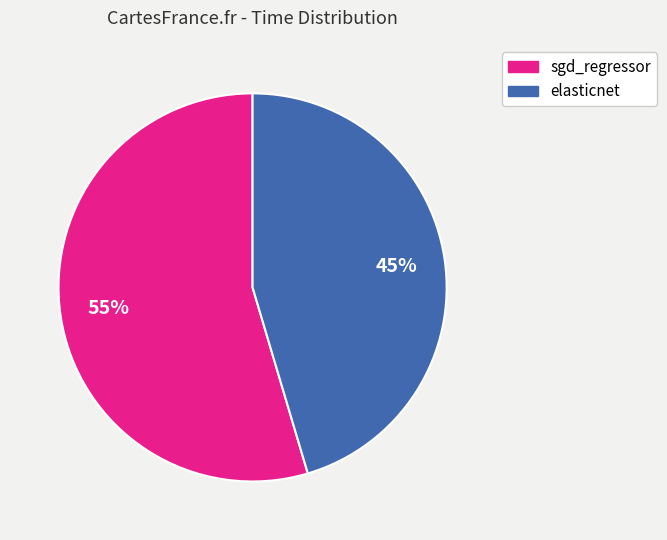

To the nearest percent, what portion does elasticnet represent?

45%